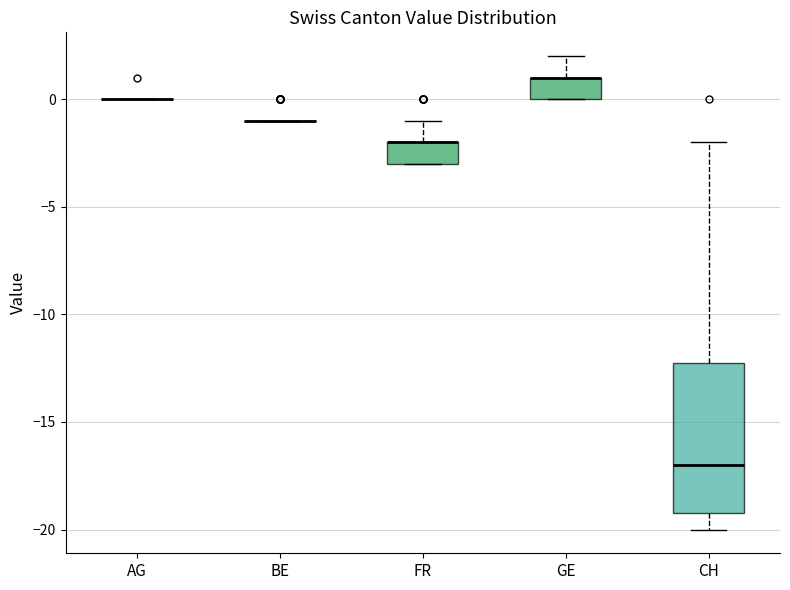

Comparing the boxes themselves (not the whiskers), which one is the tallest?

CH